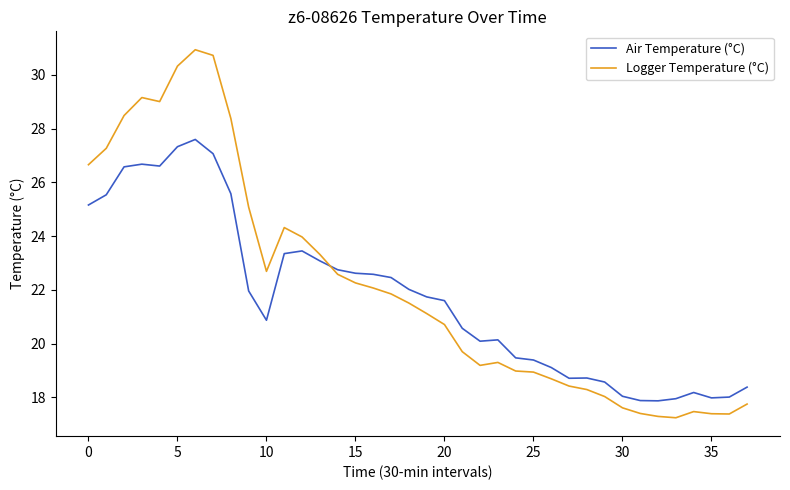

Which series has the largest range (max minus min)?

Logger Temperature (°C)